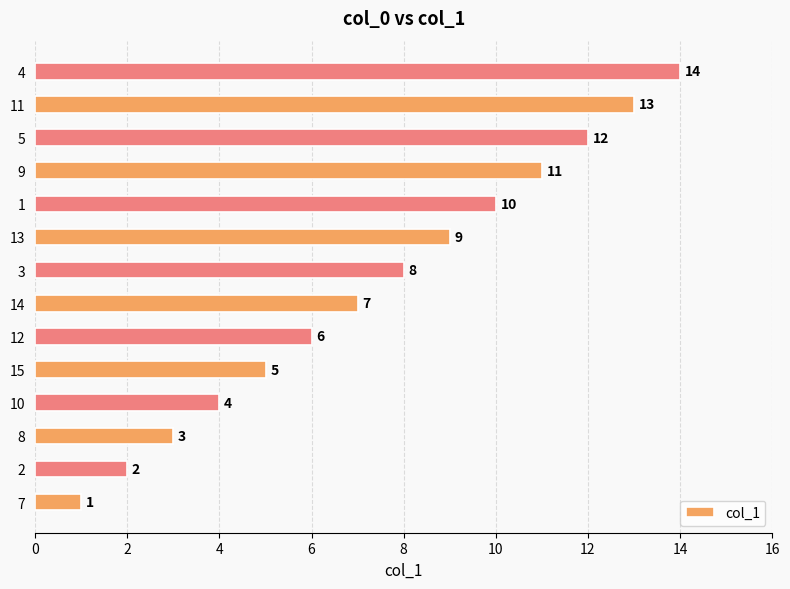

Between 13 and 14, which is larger?

13